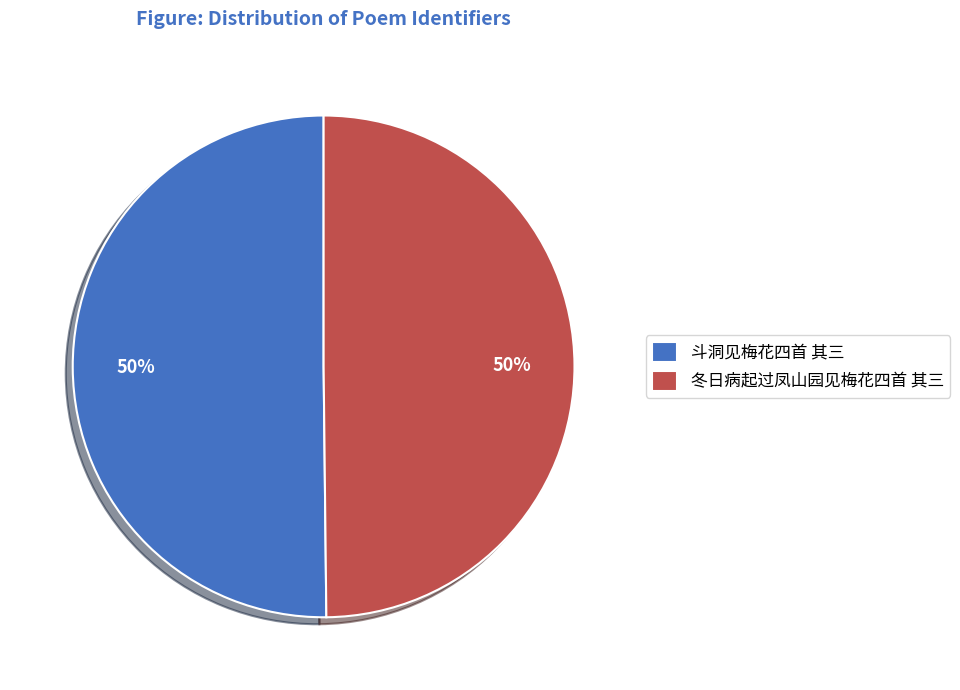

To the nearest percent, what portion does 斗洞见梅花四首 其三 represent?

50%